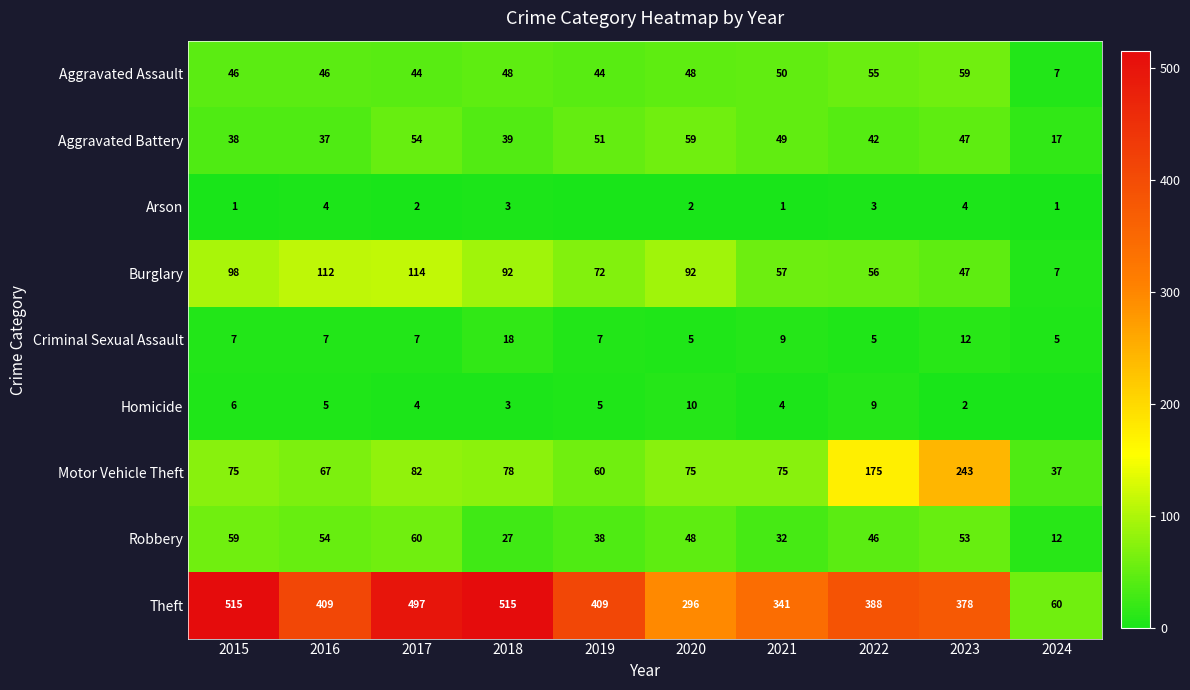

What is the total value across all series at 2017?

864